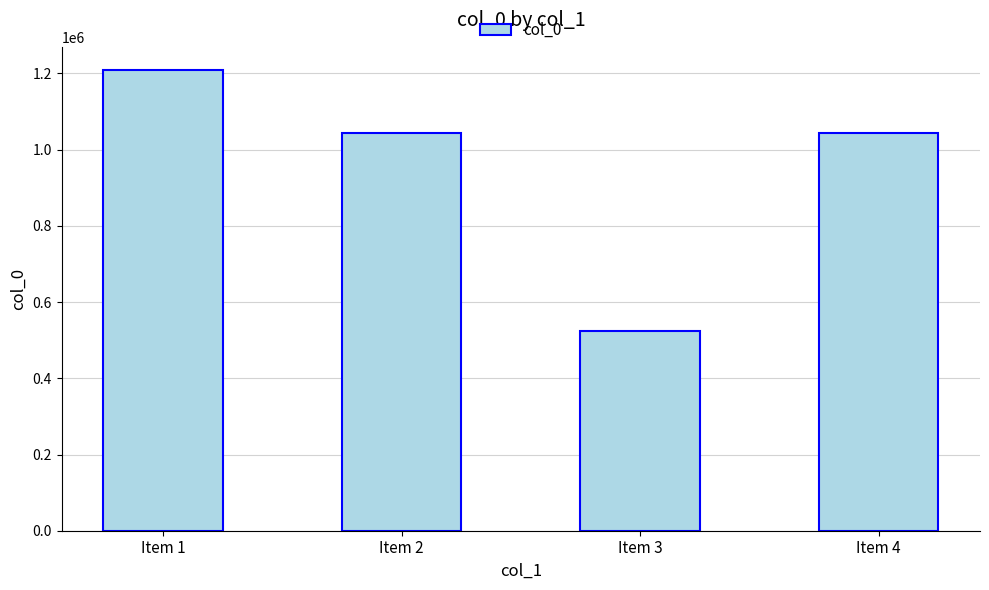

What is the smallest value displayed?

523760